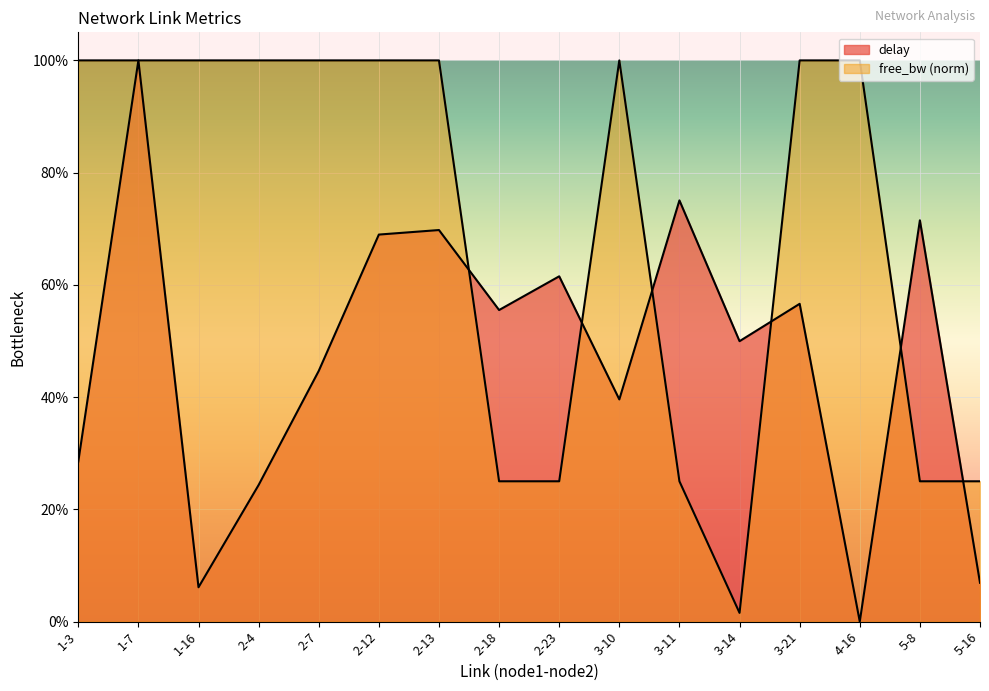

Reading left to right, transcribe all the data shown in this chart.

delay: 0.3	1.0	0.1	0.2	0.4	0.7	0.7	0.6	0.6	0.4	0.8	0.5	0.6	0.0	0.7	0.1
free_bw_norm: 1.0	1.0	1.0	1.0	1.0	1.0	1.0	0.2	0.2	1.0	0.2	0.0	1.0	1.0	0.2	0.2